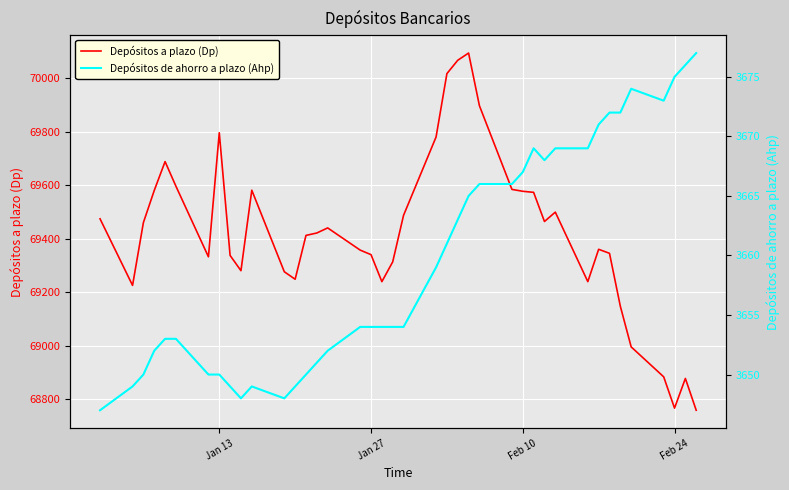

What is the highest value of the Depósitos a plazo (Dp) series?

70094